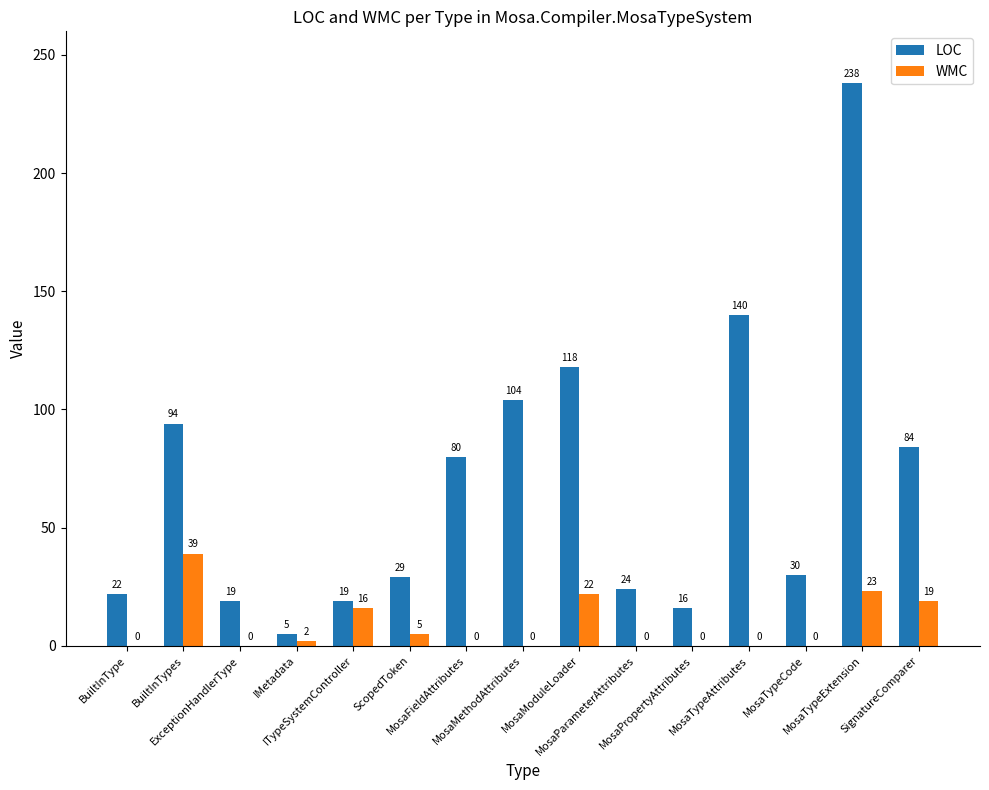

What is the greatest value displayed?

238